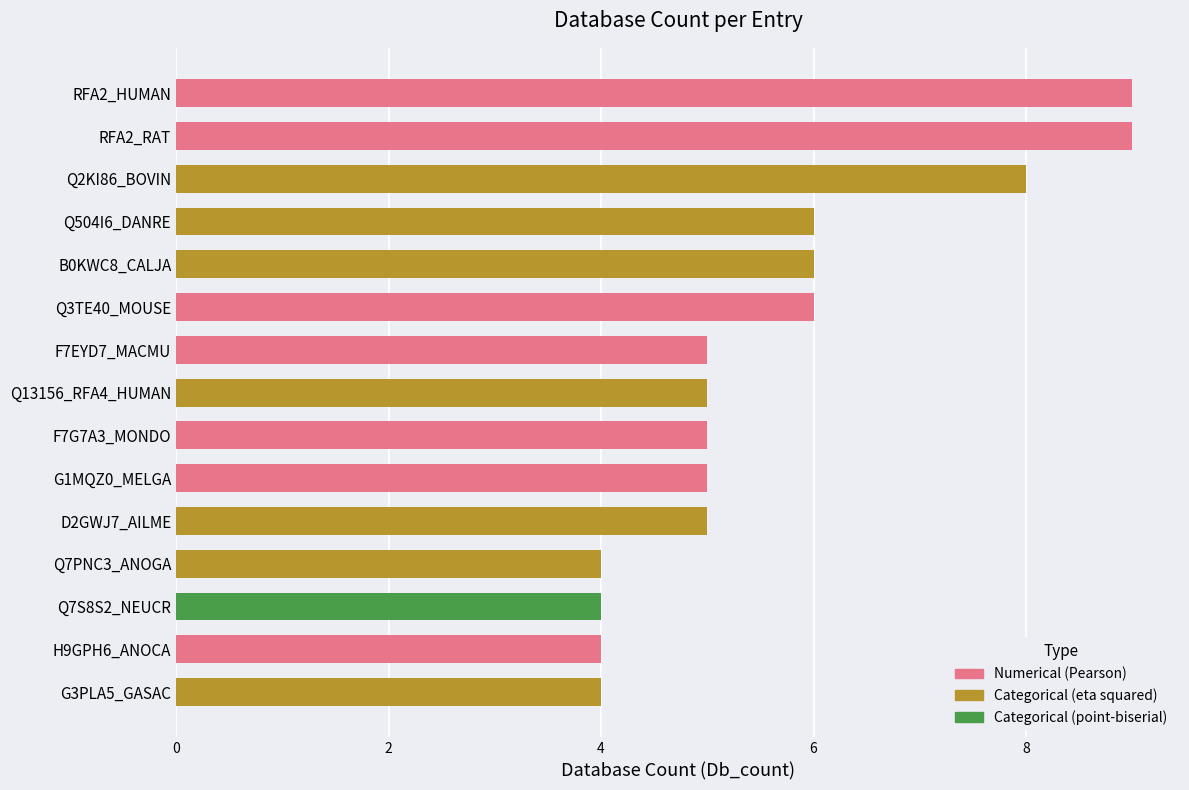

What is the smallest value displayed?

4